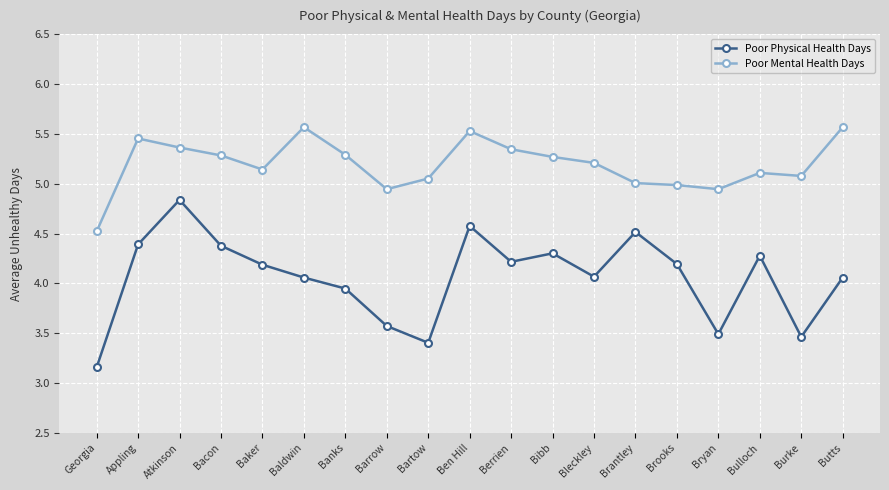

What is the difference between the maximum and minimum values in the Poor Mental Health Days series?

1.0